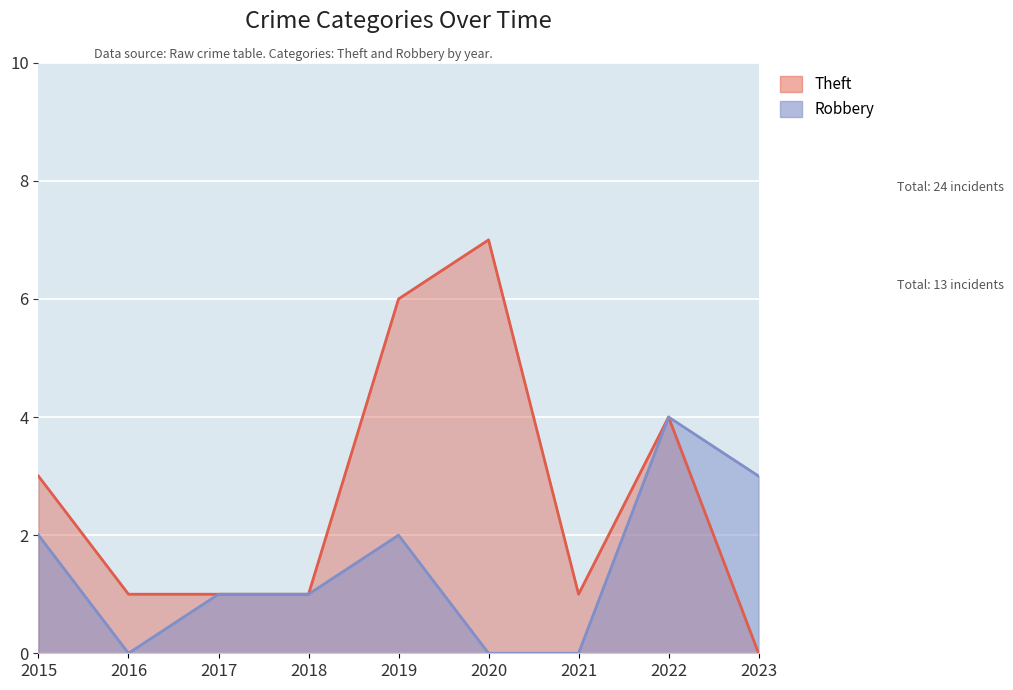

At which label does Theft reach its minimum?

2023